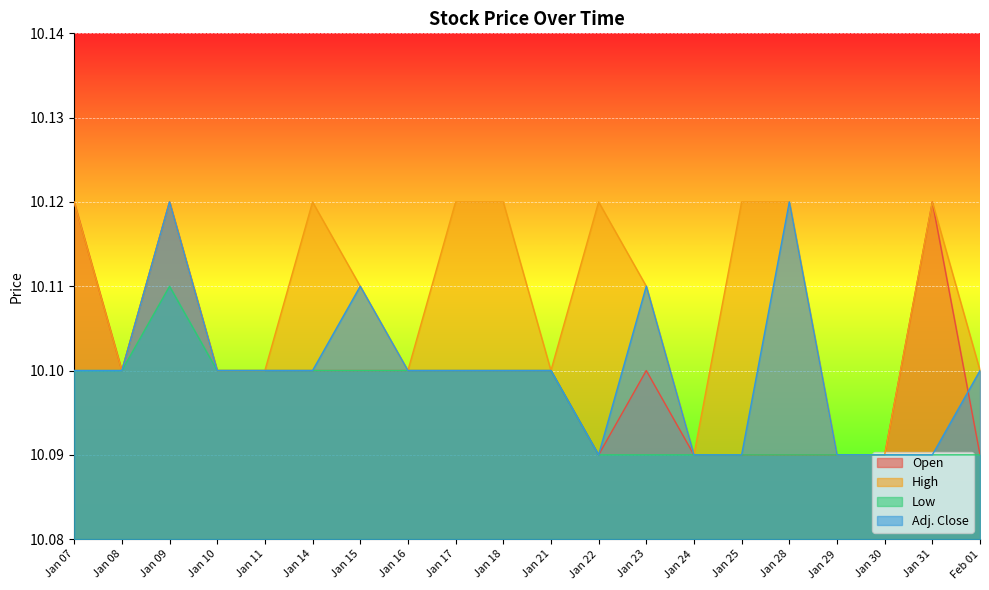

How many lines are shown in the chart?

4